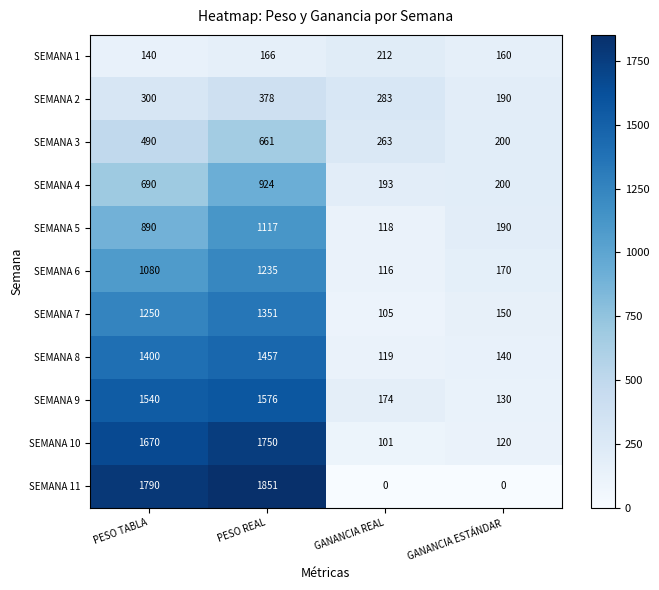

Which series has the largest range (max minus min)?

SEMANA 11